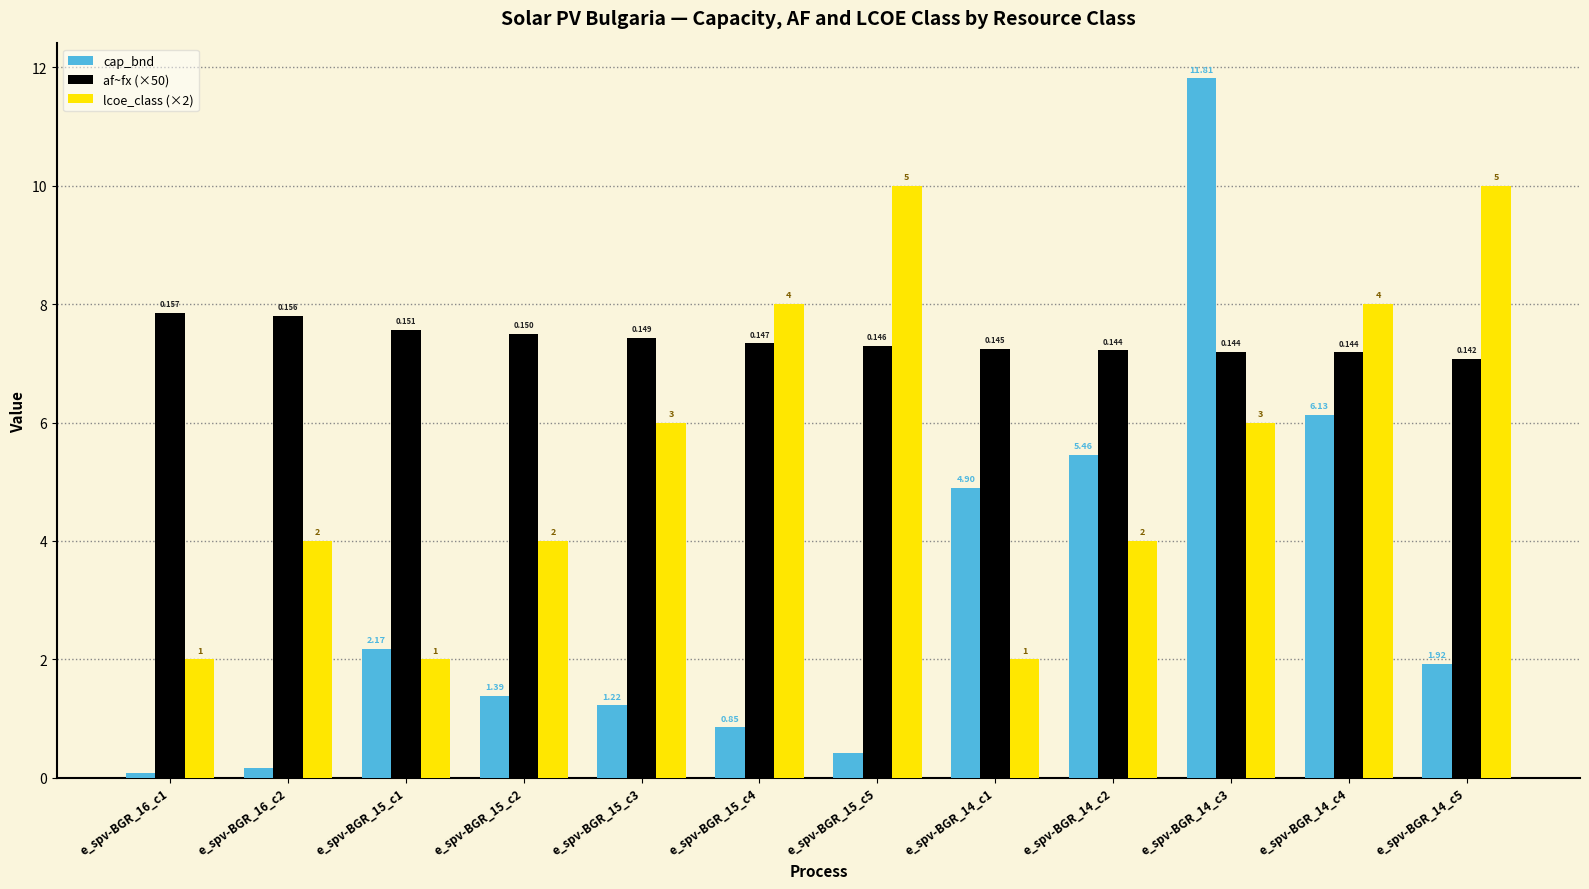

Count the lcoe_class (×2) values in the range 4 to 8.

7